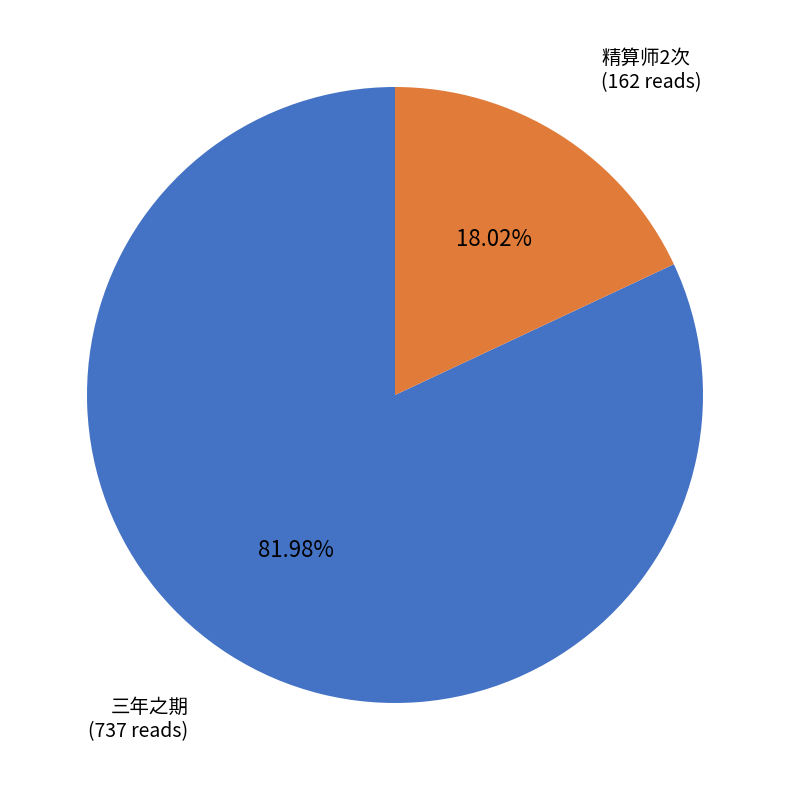

Does any single category account for the majority?

Yes